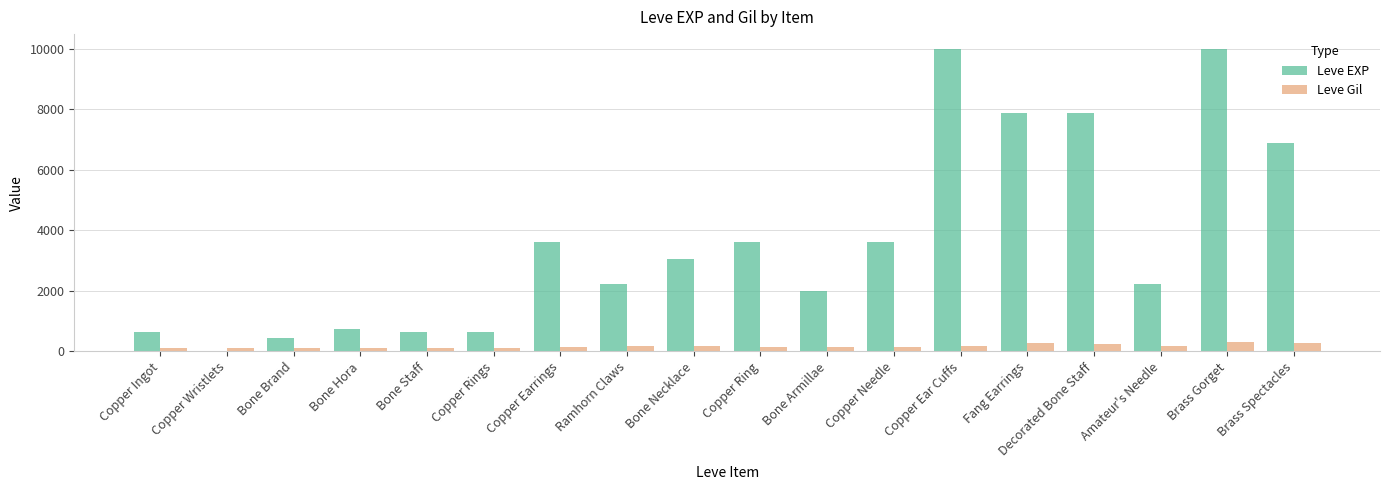

What is the difference between the Leve Gil values at Copper Ear Cuffs and Bone Necklace?

1